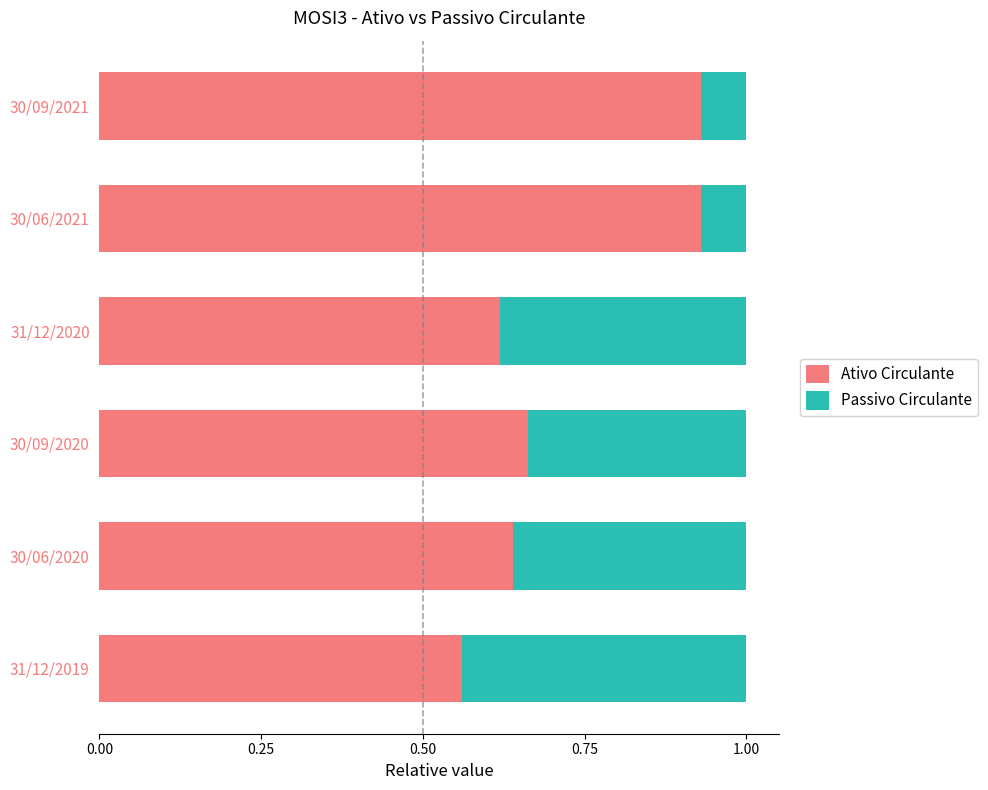

True or false: Ativo Circulante has a value of 0.4 at 30/06/2021.

False